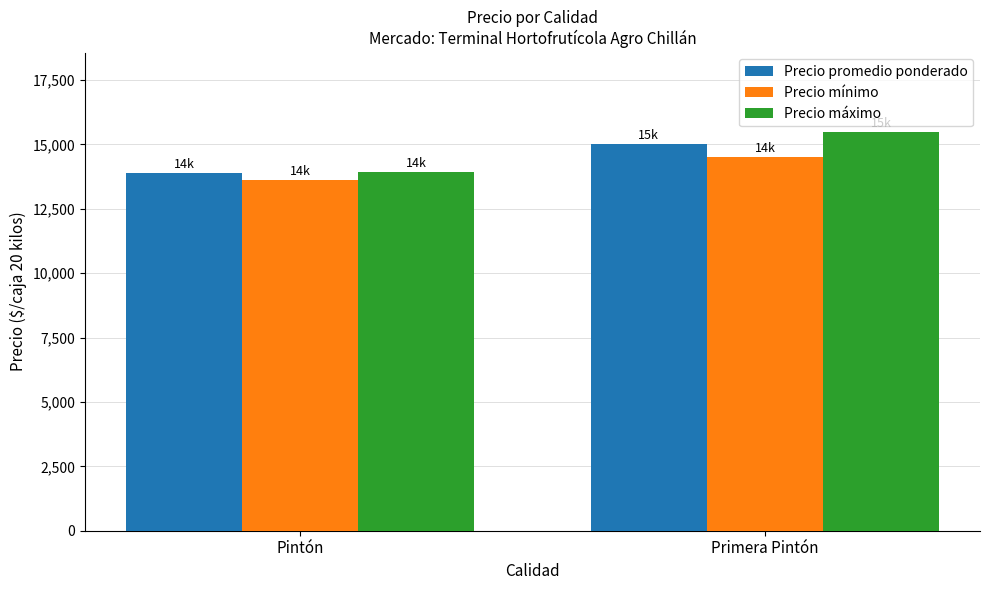

List the series in order of their peak value, lowest first.

Precio mínimo, Precio promedio ponderado, Precio máximo